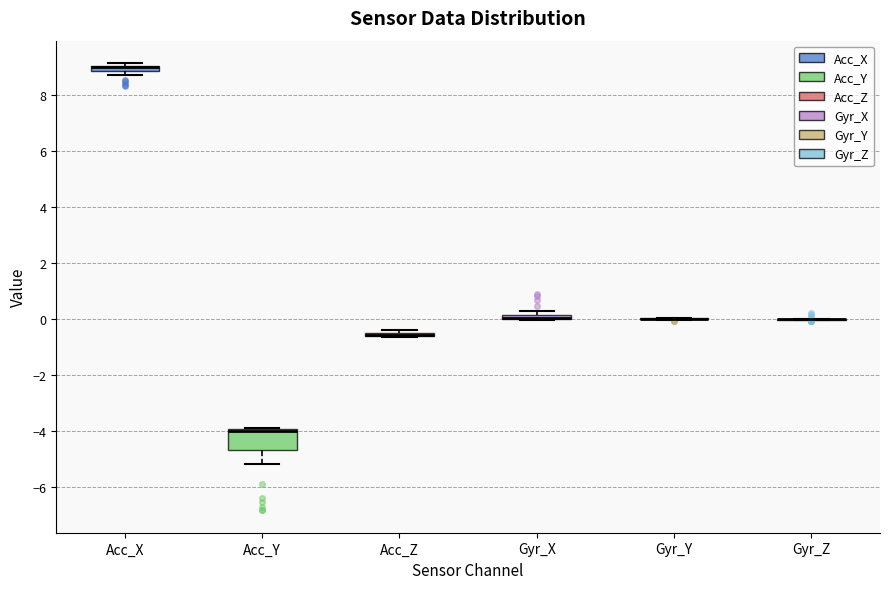

Which box is the tallest, from its lower edge to its upper edge?

Acc_Y